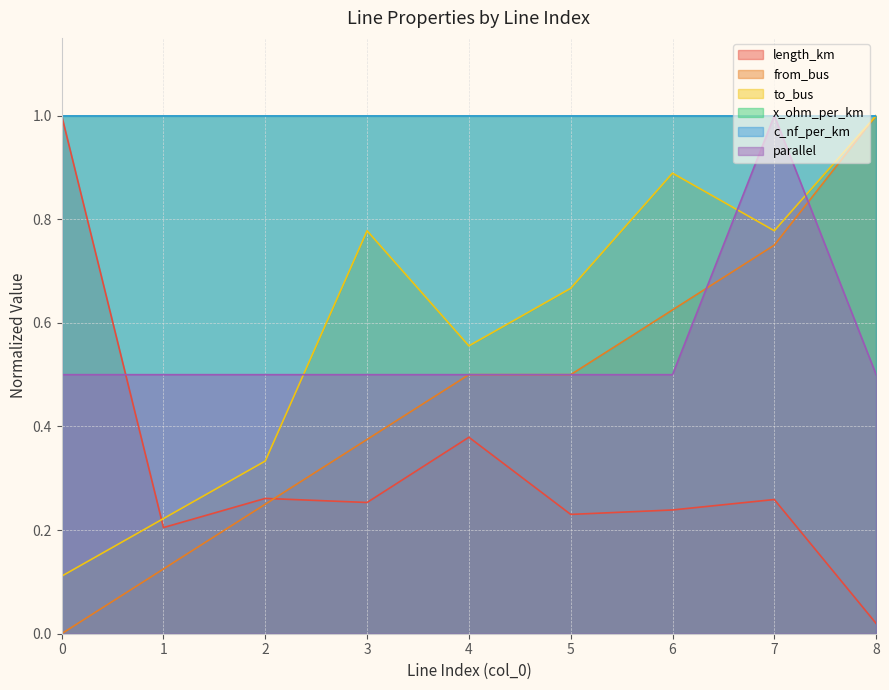

Which has a higher value, 6 or 1?

6